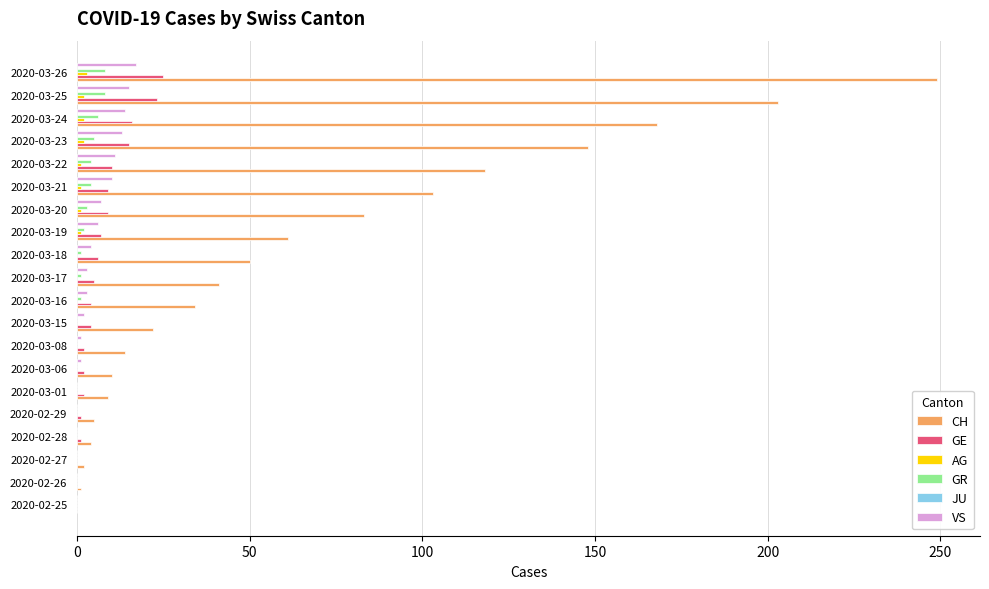

Which label corresponds to the largest value in the chart?

2020-03-26